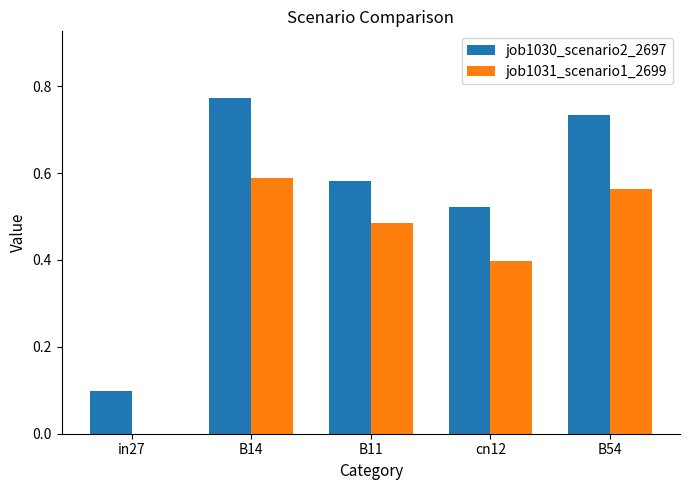

What is the total value across all series at B11?

1.1